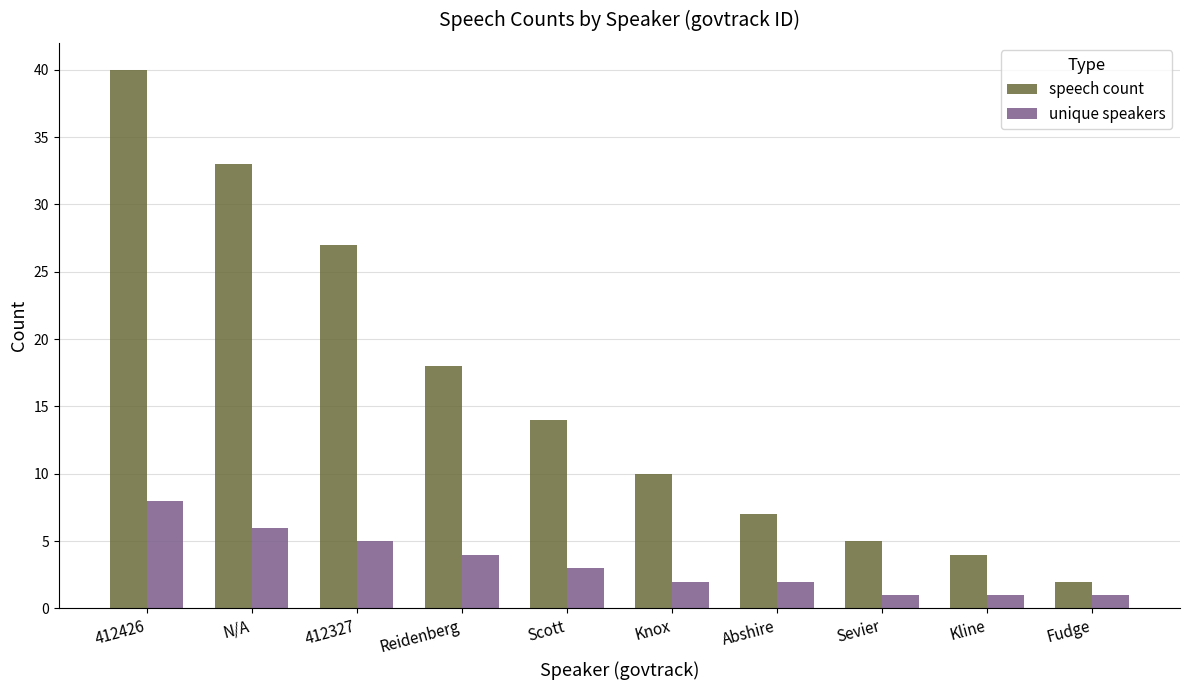

List the series in order of their overall mean, lowest first.

unique speakers, speech count